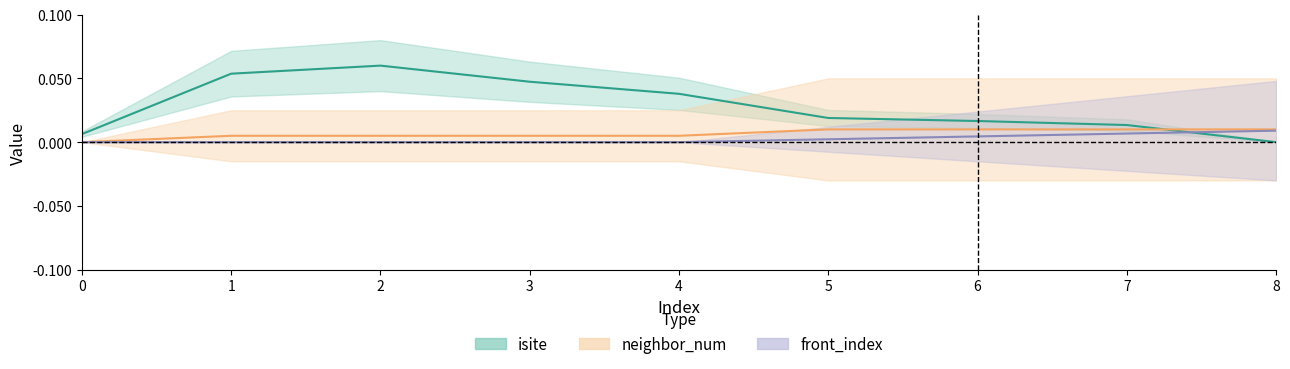

At 7, list the series in order from smallest to largest.

front_index, neighbor_num, isite